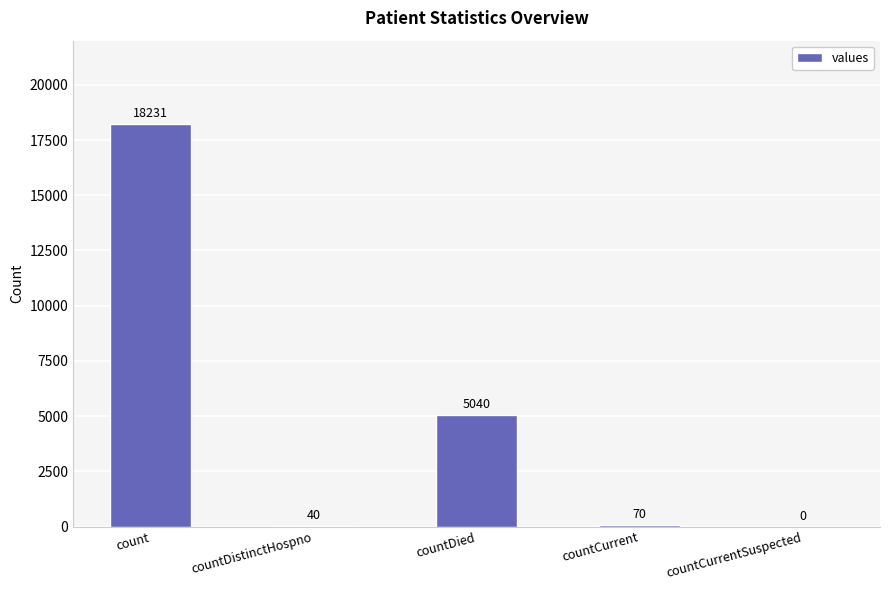

Where does the data first go above 70?

count